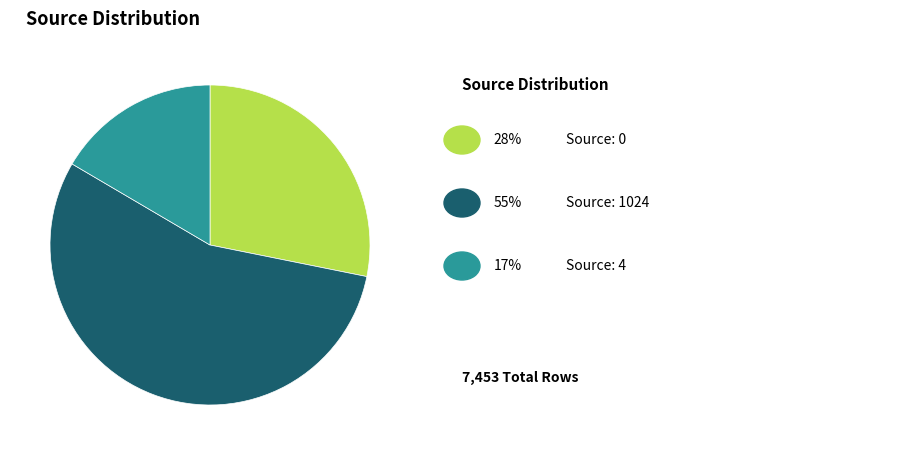

Does any single category account for the majority?

Yes